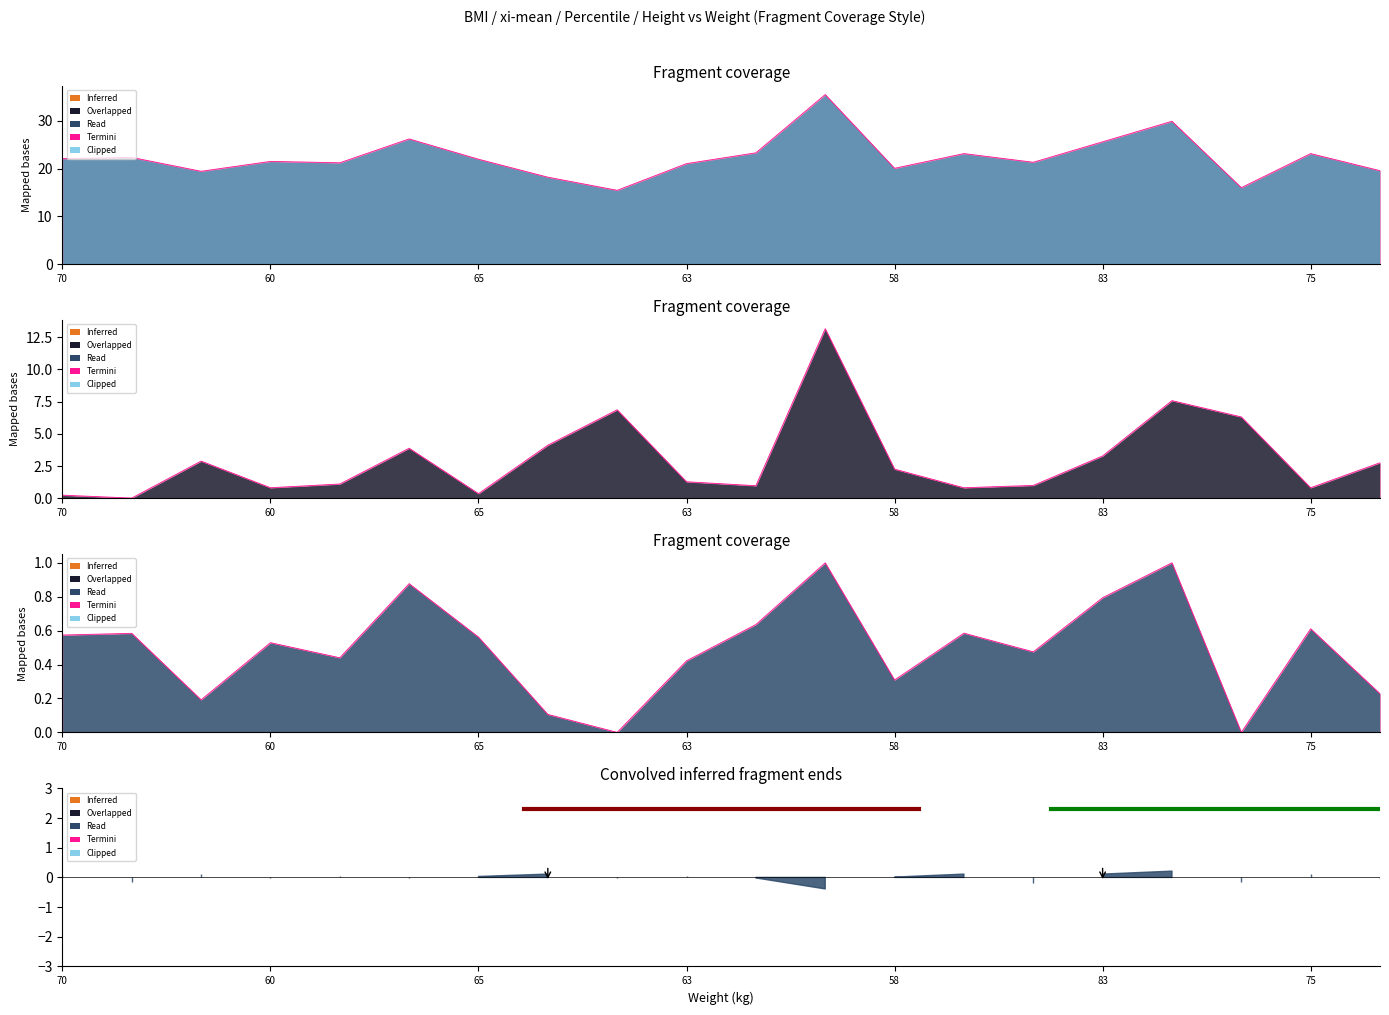

What is the total value across all series at 75?

24.5